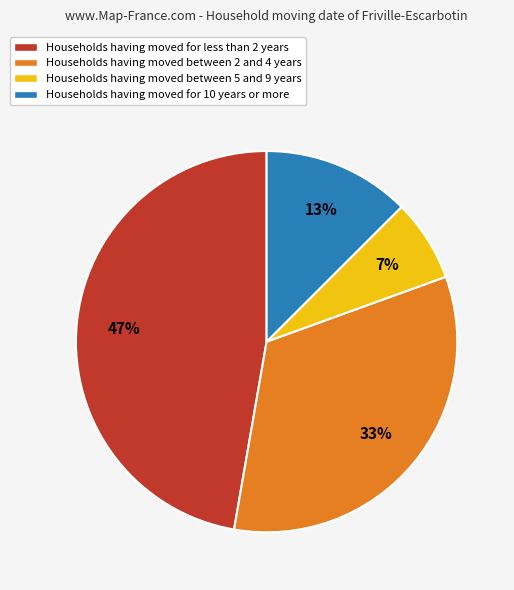

Is there a majority slice in this chart?

No